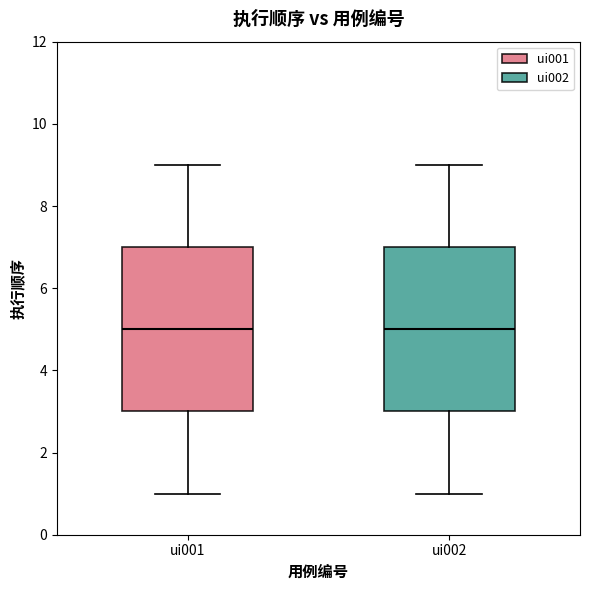

Reading left to right, transcribe this box plot: for each box, give where its median line is, the range the box spans, and where its two whiskers end, as read against the y-axis. The values are not printed on the chart, so give them approximately, as read against the axis.

ui001: median 5, box 3 to 7, whiskers 1 to 9
ui002: median 5, box 3 to 7, whiskers 1 to 9